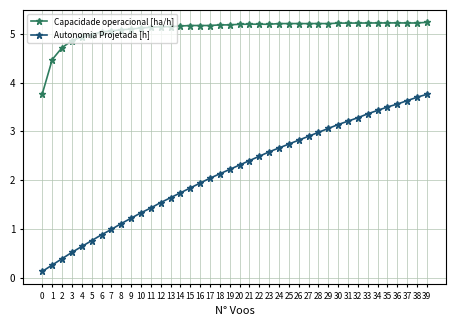

True or false: Autonomia Projetada [h] and Capacidade operacional [ha/h] intersect in this chart.

False